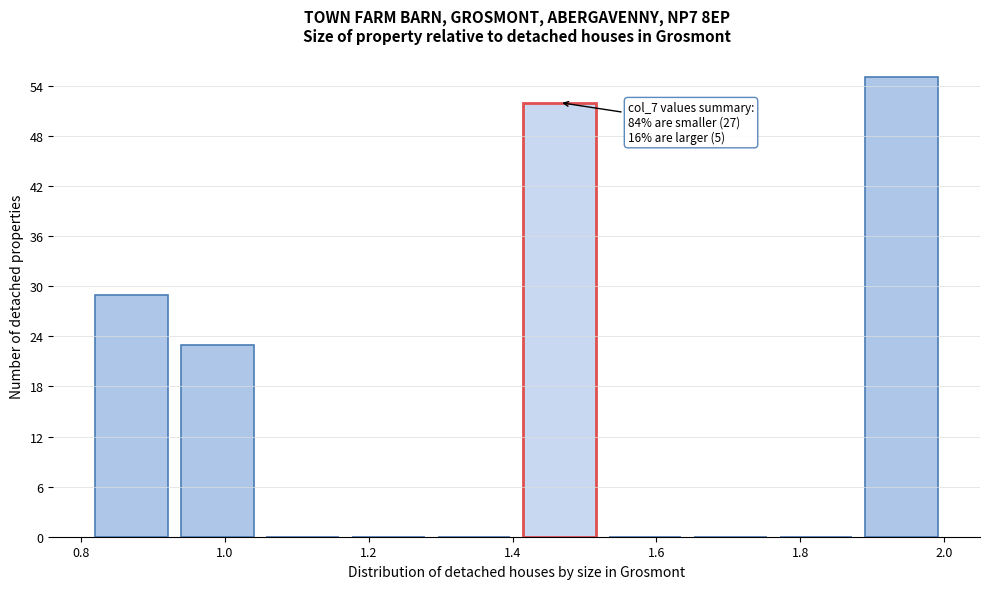

Which range on the x-axis has the tallest bar?

1.88 to 2.00